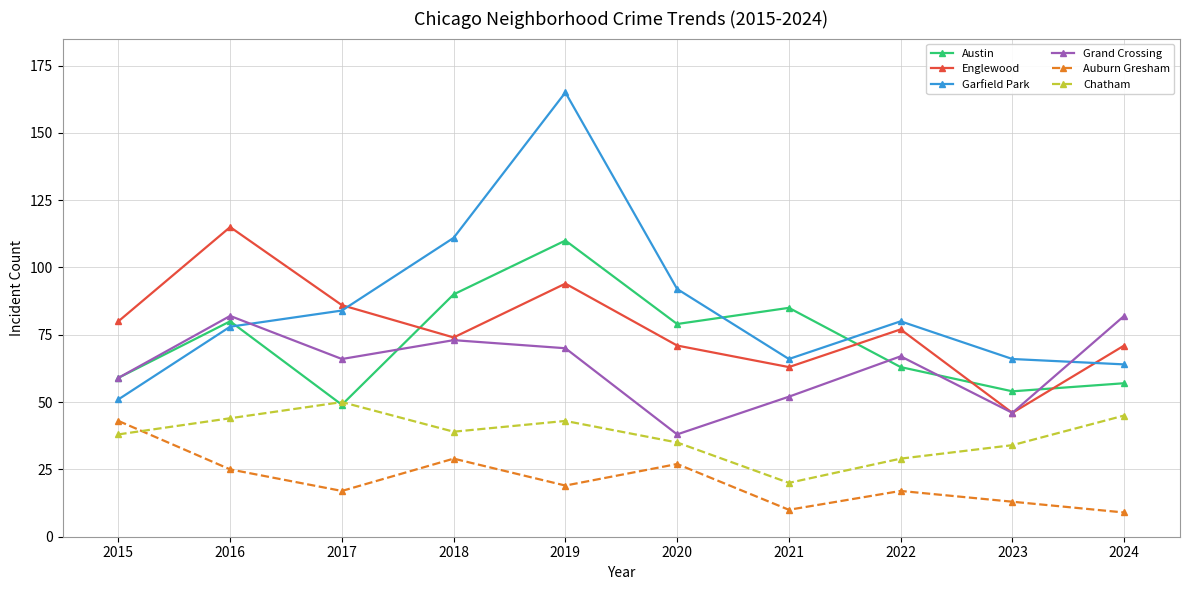

At which label does Grand Crossing first exceed 67?

2016